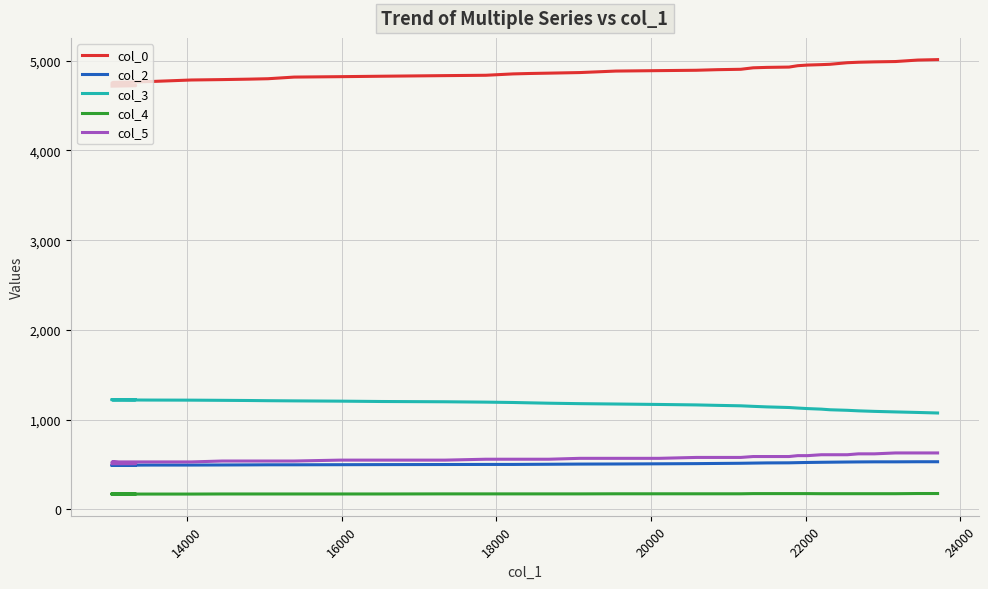

Rank the series by their maximum value, from highest to lowest.

col_0, col_3, col_5, col_2, col_4